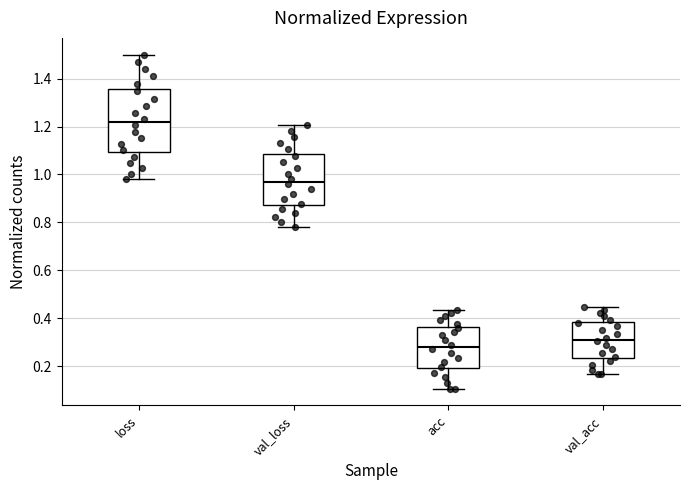

Which box's median line is the lowest?

acc